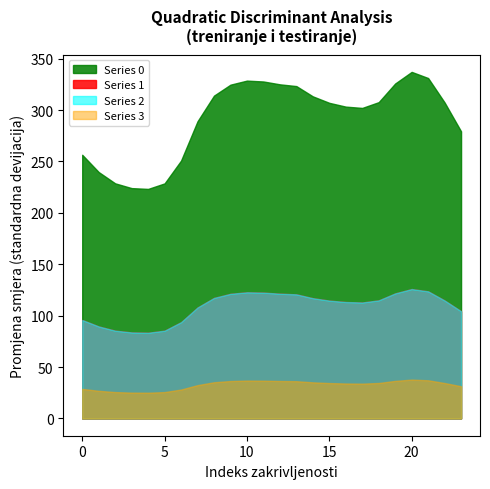

True or false: 2 and 3 cross at least once.

False